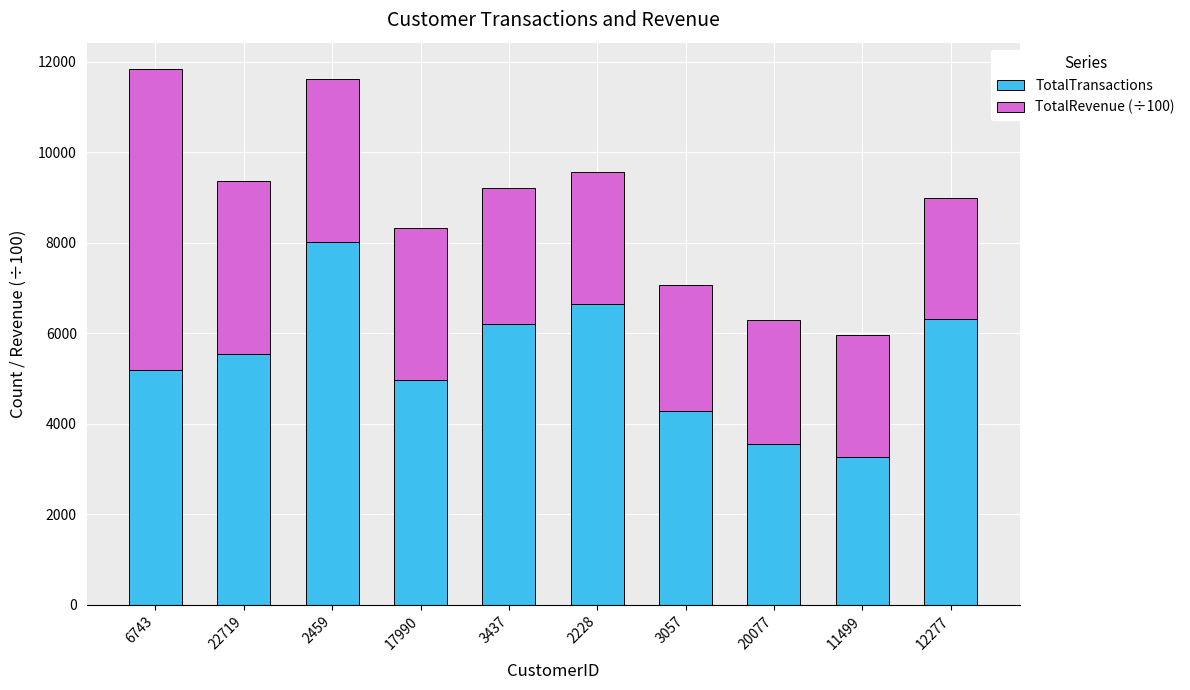

What is the total value across all series at 20077?

6285.6